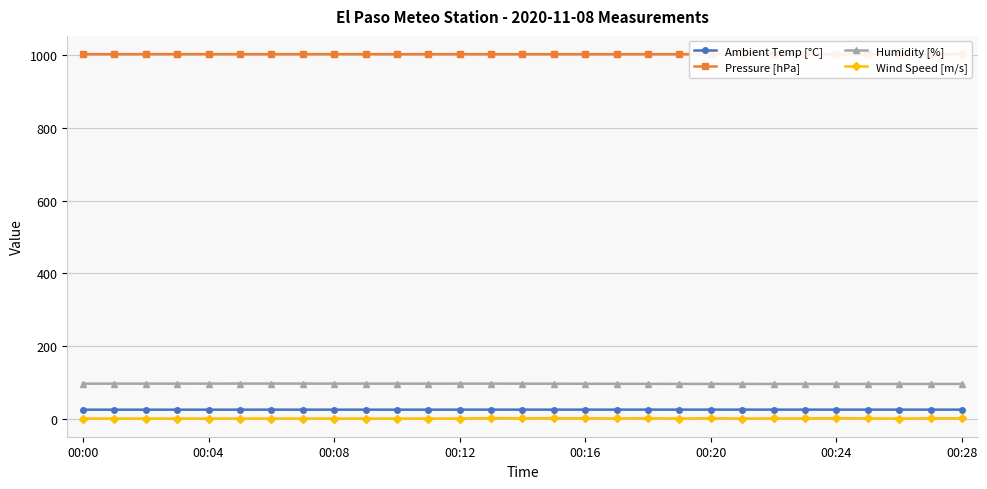

Rank the series at 18 from lowest to highest value.

Wind Speed [m/s], Ambient Temp [°C], Humidity [%], Pressure [hPa]